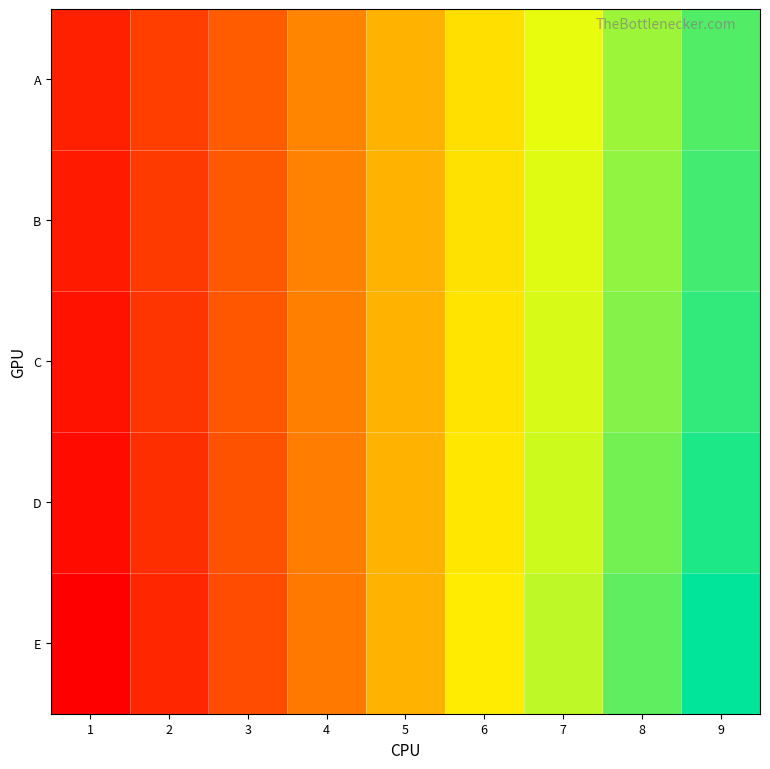

Reading left to right, what are all the values shown in this chart?

A: 1=232	2=334	3=436	4=538	5=640	6=742	7=844	8=946	9=1048
B: 1=212	2=319	3=426	4=533	5=640	6=747	7=854	8=961	9=1068
C: 1=188	2=301	3=414	4=527	5=640	6=753	7=866	8=979	9=1092
D: 1=160	2=280	3=400	4=520	5=640	6=760	7=880	8=1000	9=1120
E: 1=120	2=250	3=380	4=510	5=640	6=770	7=900	8=1030	9=1160